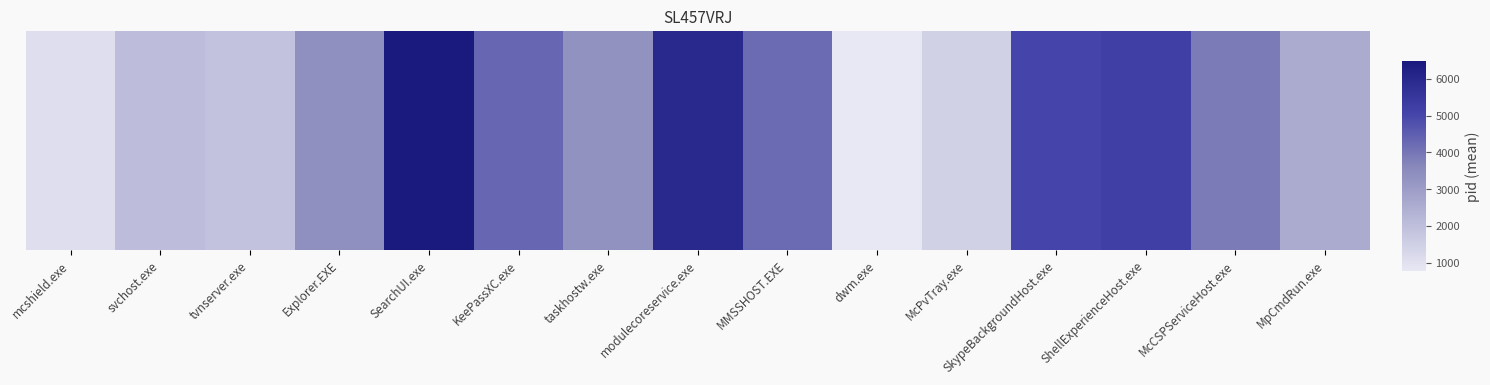

Reading left to right, what are all the values shown in this chart?

mcshield.exe=1077	svchost.exe=2032	tvnserver.exe=1914	Explorer.EXE=3372	SearchUI.exe=6472	KeePassXC.exe=4335	taskhostw.exe=3324	modulecoreservice.exe=5972	MMSSHOST.EXE=4221	dwm.exe=784	McPvTray.exe=1464	SkypeBackgroundHost.exe=5044	ShellExperienceHost.exe=5200	McCSPServiceHost.exe=3893	MpCmdRun.exe=2576